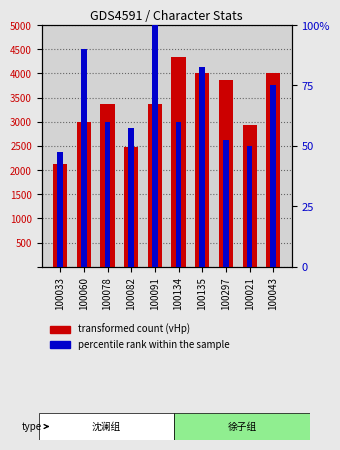

Which has a higher value, 100078 or 100134?

100134